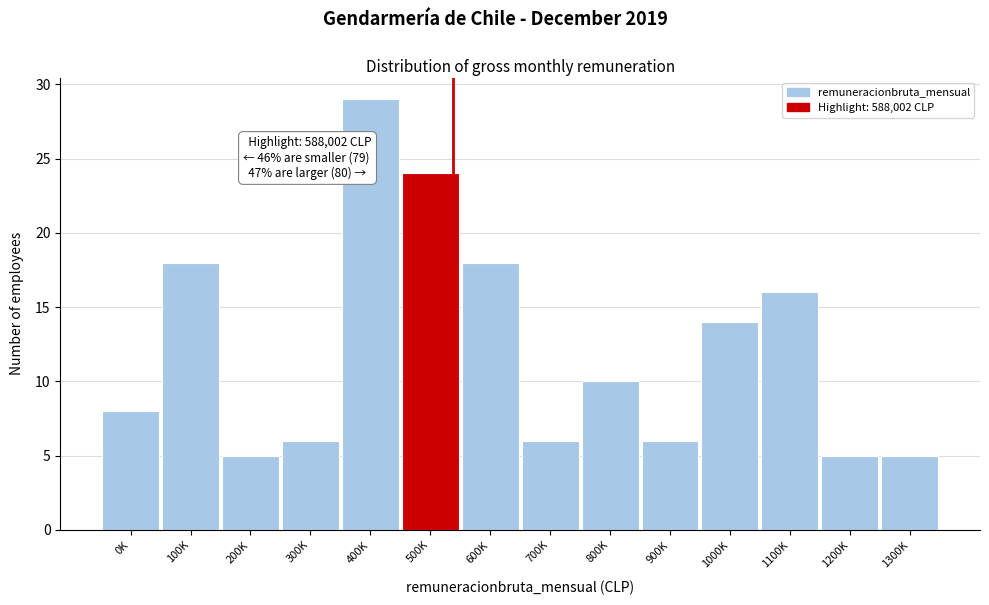

Reading right to left, transcribe all the data shown in this chart.

5	5	16	14	6	10	6	18	24	29	6	5	18	8